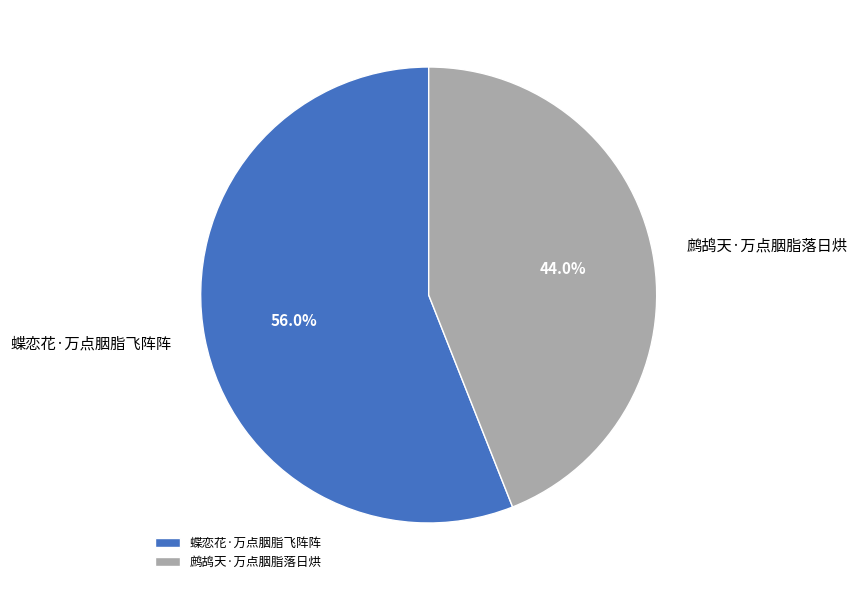

What is the ratio of the value at 蝶恋花·万点胭脂飞阵阵 to the value at 鹧鸪天·万点胭脂落日烘?

1.3